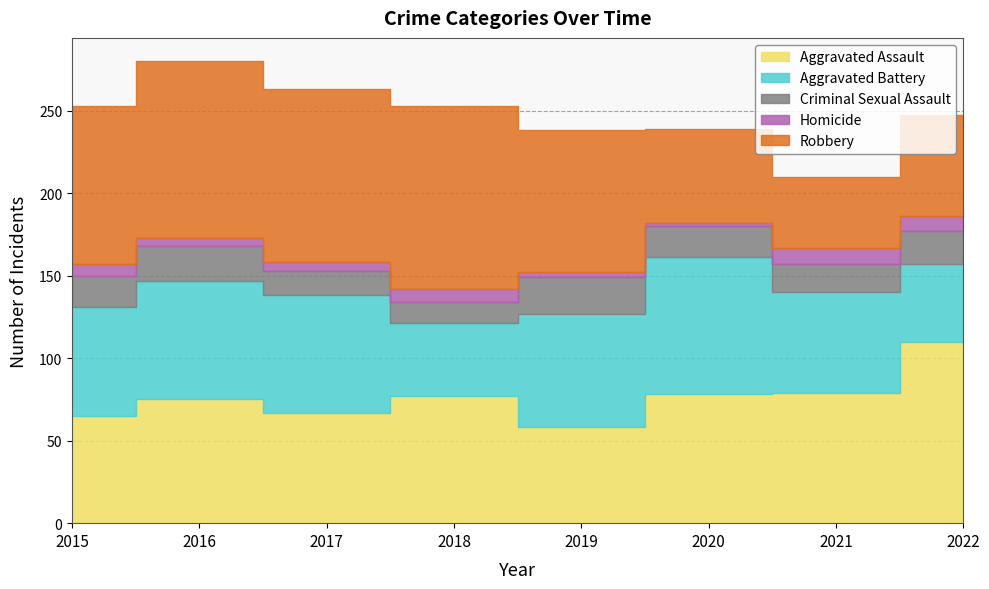

Which category has the highest value in the Aggravated Battery series?

2020